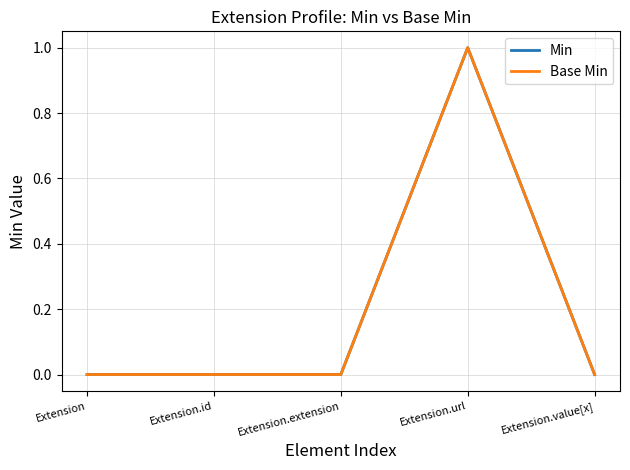

What position from the right is Extension.url?

2